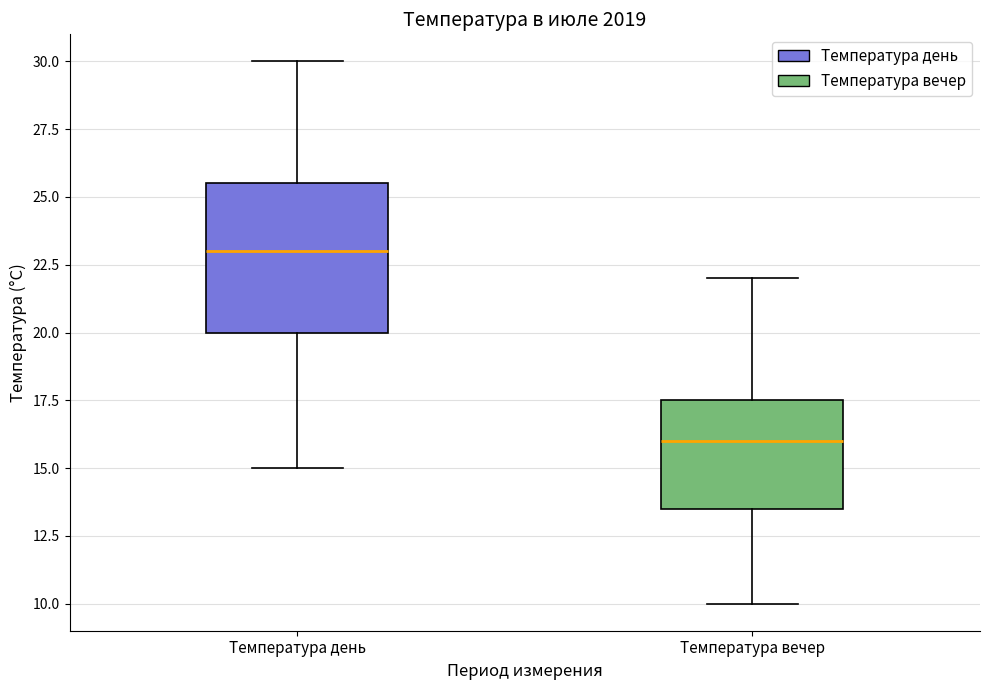

Which box is the tallest, from its lower edge to its upper edge?

Температура день